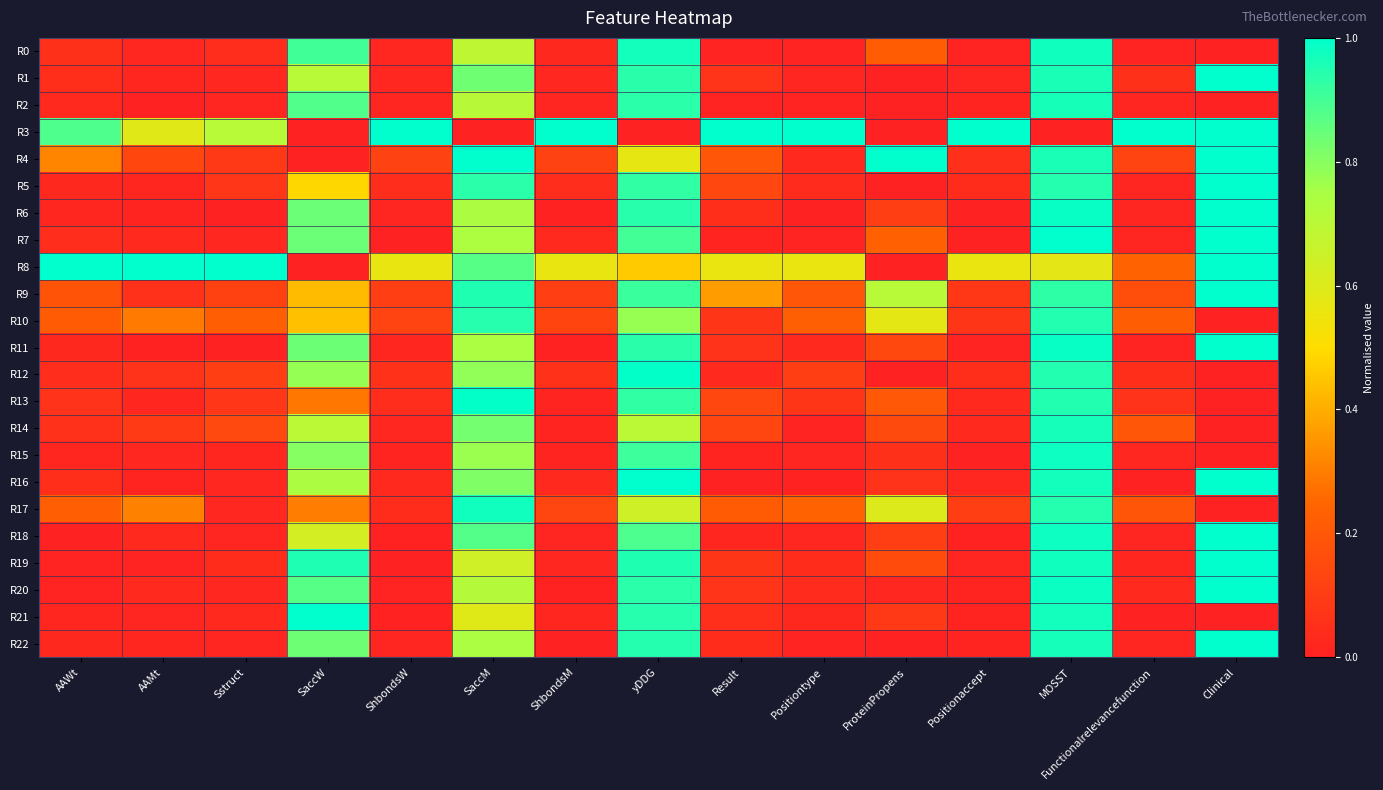

What is the total value across all series at Positiontype?

2.7